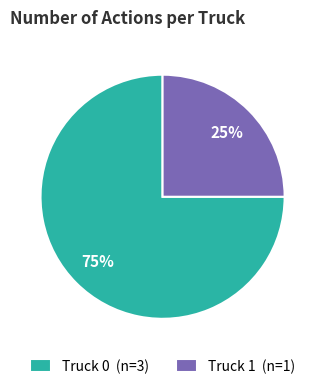

The Truck 1 slice represents 32% of the pie. True or false?

False